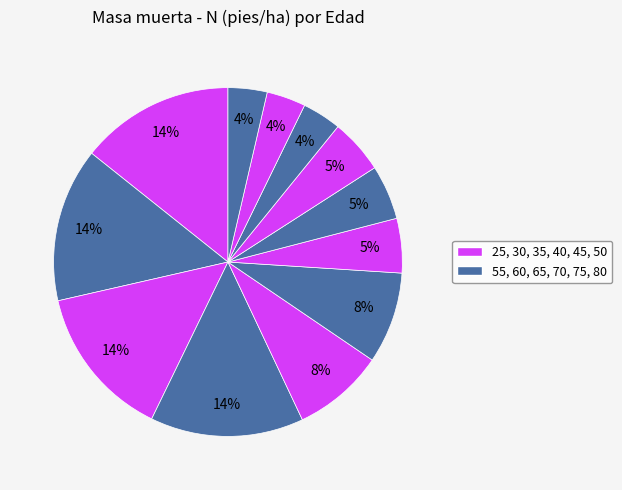

Rank the categories by value from lowest to highest.

70, 75, 80, 55, 60, 65, 45, 50, 35, 40, 25, 30